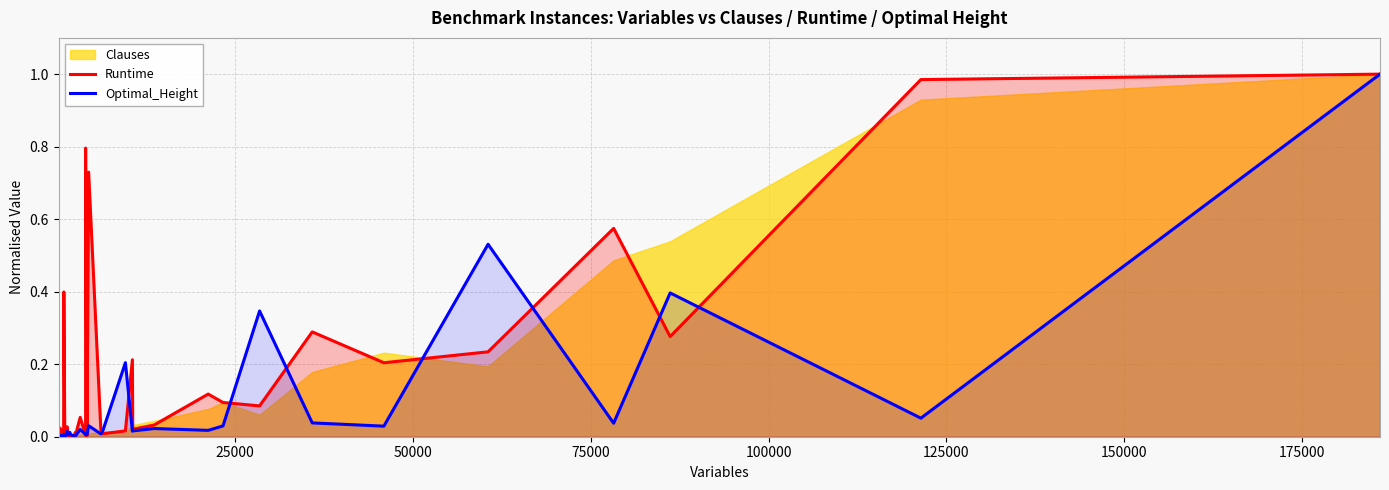

How many interior local peaks does the Runtime series have?

12